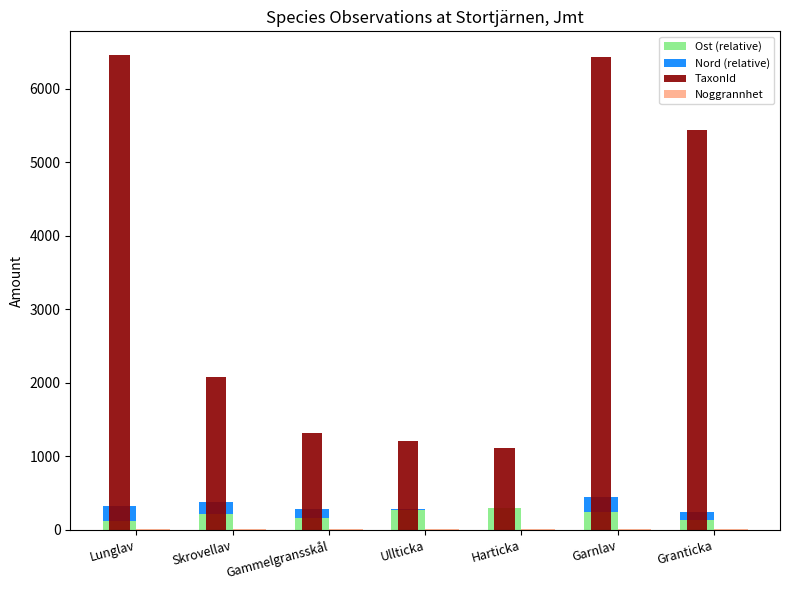

Reading right to left, extract all data points from this chart.

Ost (relative): Granticka=135.0	Garnlav=242.0	Harticka=290.0	Ullticka=263.0	Gammelgransskål=162.7	Skrovellav=212.0	Lunglav=124.3
Nord (relative): Granticka=106.0	Garnlav=200.0	Harticka=8.0	Ullticka=25.0	Gammelgransskål=124.7	Skrovellav=167.0	Lunglav=196.3
TaxonId: Granticka=5432.0	Garnlav=6425.0	Harticka=1108.0	Ullticka=1202.0	Gammelgransskål=1312.0	Skrovellav=2081.0	Lunglav=6458.0
Noggrannhet: Granticka=10.0	Garnlav=10.0	Harticka=10.0	Ullticka=10.0	Gammelgransskål=10.0	Skrovellav=10.0	Lunglav=10.0